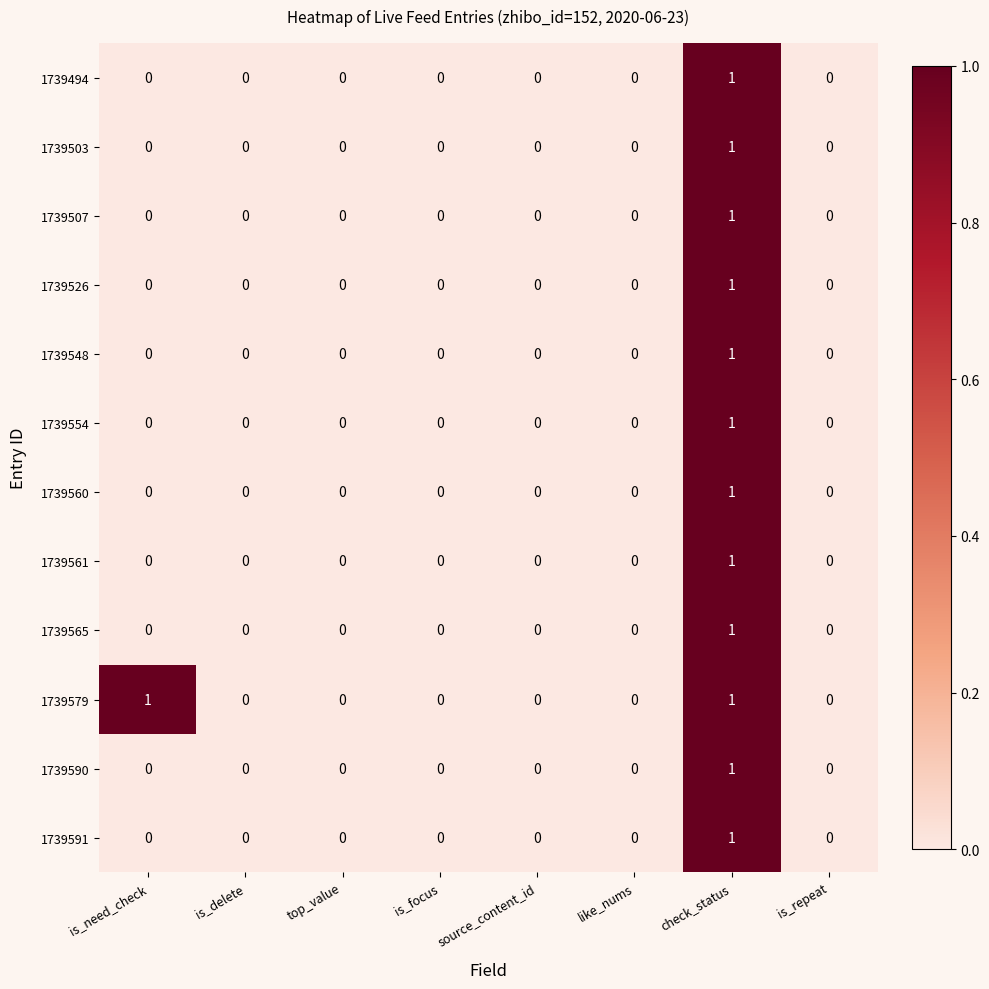

How many 1739548 values are between 0 and 1?

8